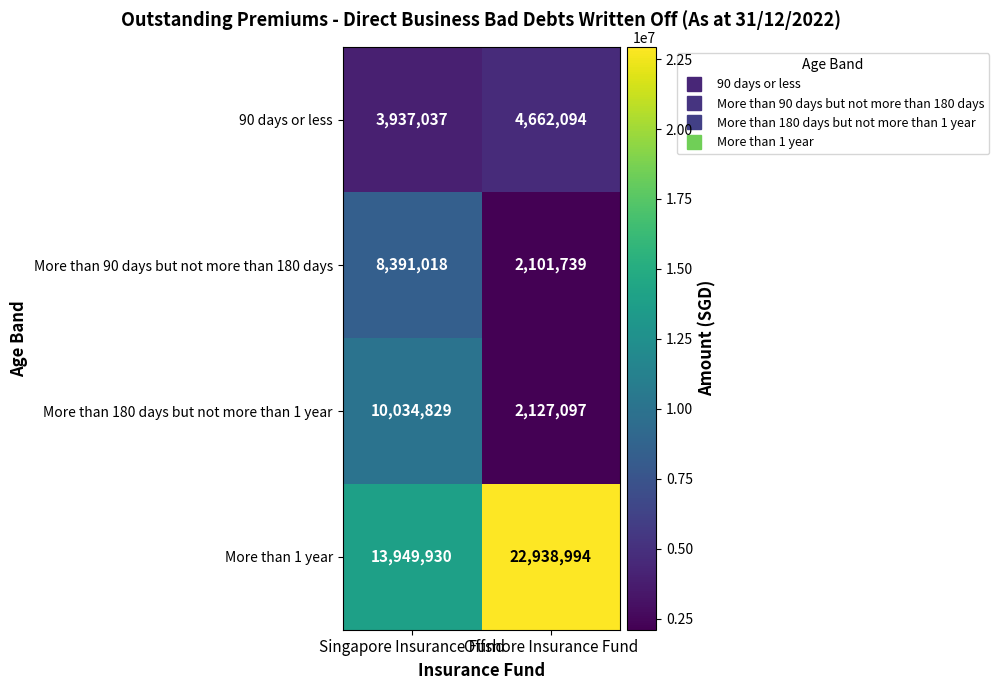

Read the More than 180 days but not more than 1 year value at Offshore Insurance Fund.

2127097